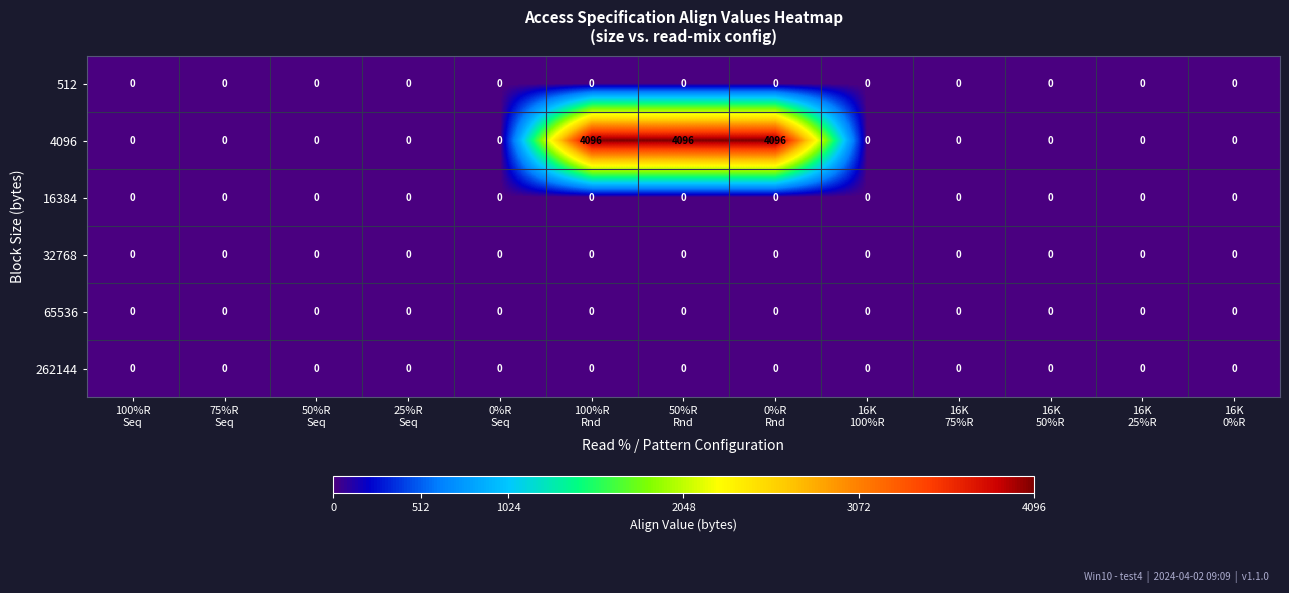

What is the maximum value shown in the chart?

4096